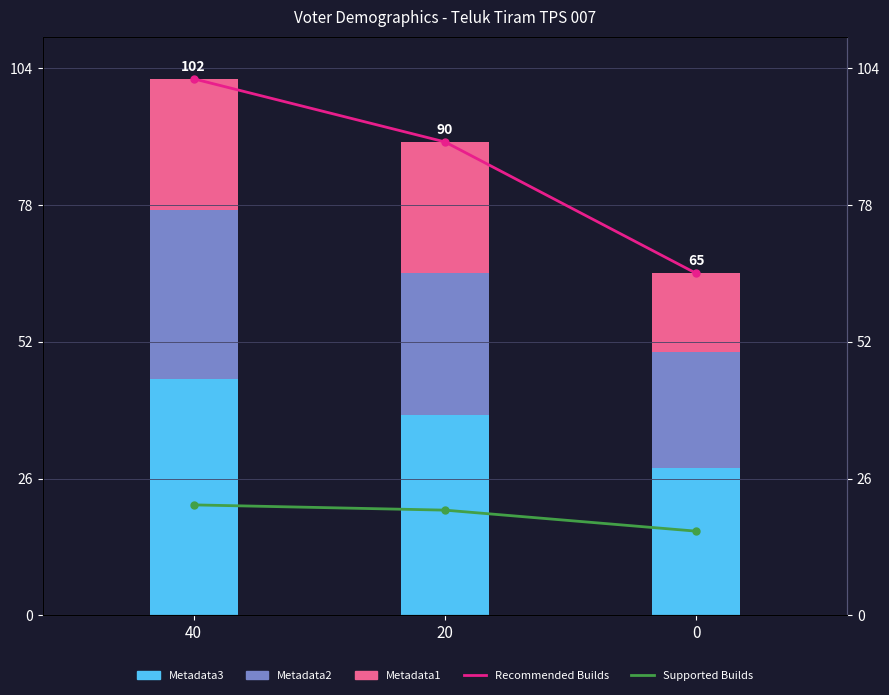

Count the Recommended Builds values in the range 65 to 102.

3